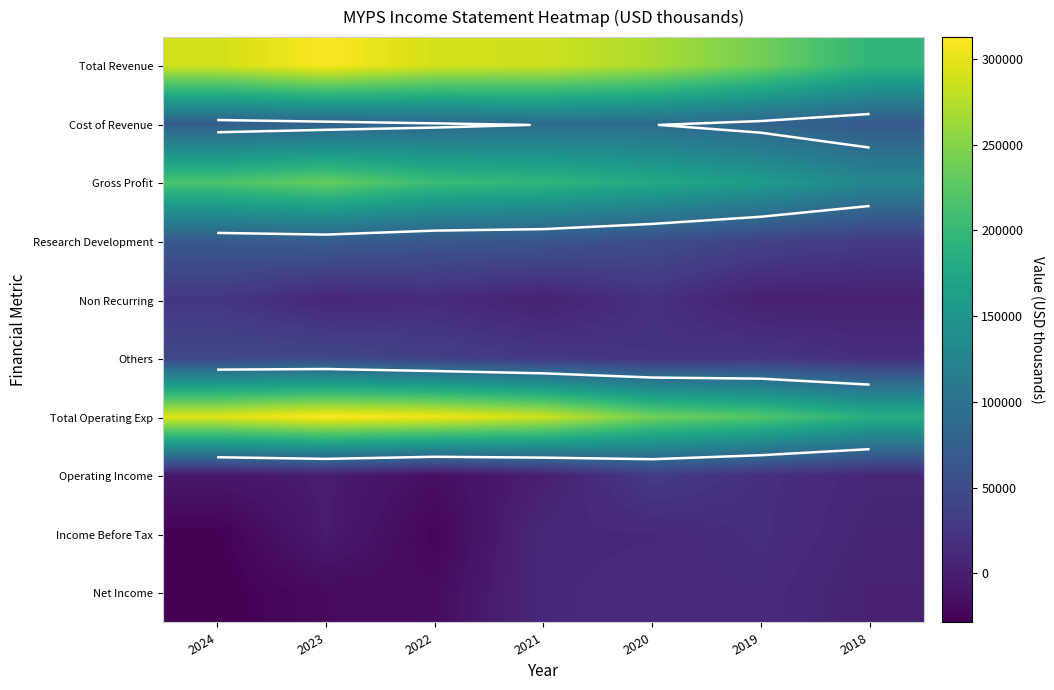

What is the greatest value displayed?

312800